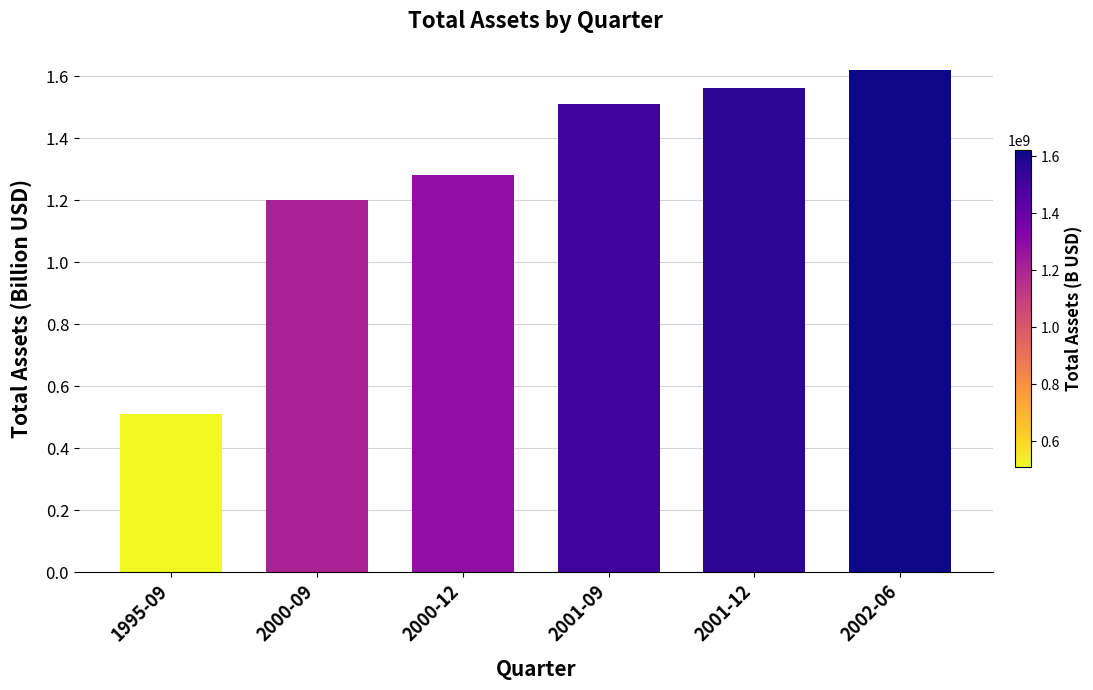

What is the sum of the values at 2000-09 and 1995-09?

1.7